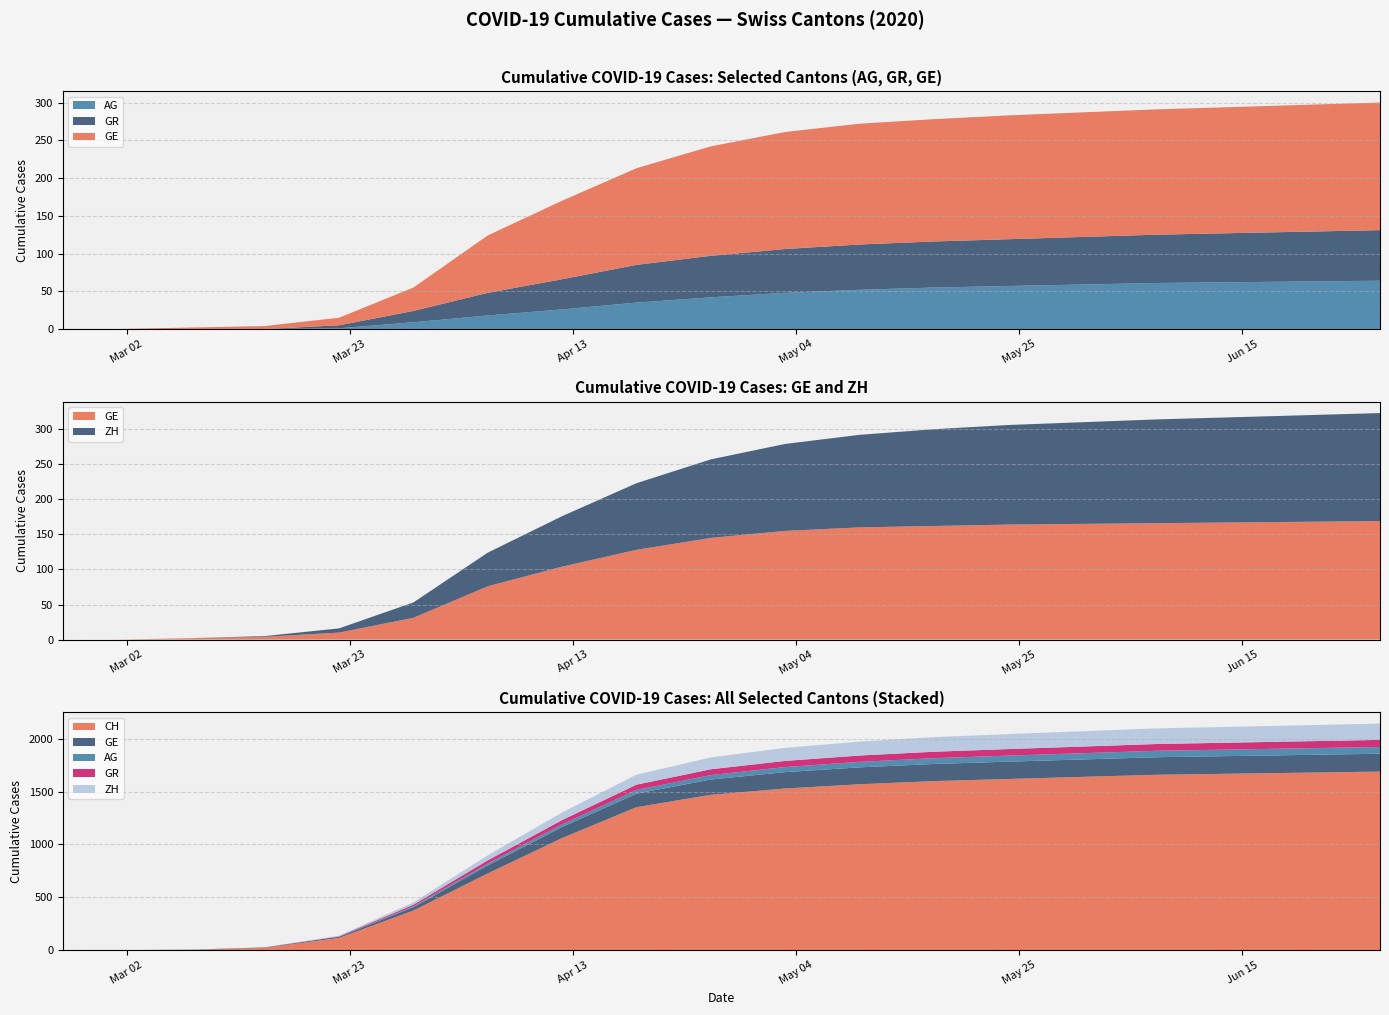

Reading left to right, extract all data points from this chart.

CH: 2020-02-25=0	2020-03-01=0	2020-03-08=2	2020-03-15=22	2020-03-22=116	2020-03-29=375	2020-04-05=726	2020-04-12=1061	2020-04-19=1353	2020-04-26=1470	2020-05-03=1530	2020-05-10=1570	2020-05-17=1600	2020-05-24=1620	2020-05-31=1640	2020-06-07=1660	2020-06-14=1670	2020-06-21=1680	2020-06-28=1690
GE: 2020-02-25=0	2020-03-01=0	2020-03-08=2	2020-03-15=4	2020-03-22=10	2020-03-29=31	2020-04-05=76	2020-04-12=104	2020-04-19=128	2020-04-26=145	2020-05-03=155	2020-05-10=160	2020-05-17=162	2020-05-24=164	2020-05-31=165	2020-06-07=166	2020-06-14=167	2020-06-21=168	2020-06-28=169
AG: 2020-02-25=0	2020-03-01=0	2020-03-08=0	2020-03-15=0	2020-03-22=1	2020-03-29=9	2020-04-05=18	2020-04-12=26	2020-04-19=35	2020-04-26=42	2020-05-03=48	2020-05-10=52	2020-05-17=55	2020-05-24=57	2020-05-31=59	2020-06-07=61	2020-06-14=62	2020-06-21=63	2020-06-28=64
GR: 2020-02-25=0	2020-03-01=0	2020-03-08=0	2020-03-15=0	2020-03-22=4	2020-03-29=15	2020-04-05=30	2020-04-12=40	2020-04-19=50	2020-04-26=55	2020-05-03=58	2020-05-10=60	2020-05-17=61	2020-05-24=62	2020-05-31=63	2020-06-07=64	2020-06-14=65	2020-06-21=66	2020-06-28=67
ZH: 2020-02-25=0	2020-03-01=0	2020-03-08=0	2020-03-15=1	2020-03-22=6	2020-03-29=22	2020-04-05=48	2020-04-12=72	2020-04-19=95	2020-04-26=112	2020-05-03=124	2020-05-10=132	2020-05-17=138	2020-05-24=142	2020-05-31=145	2020-06-07=148	2020-06-14=150	2020-06-21=152	2020-06-28=154